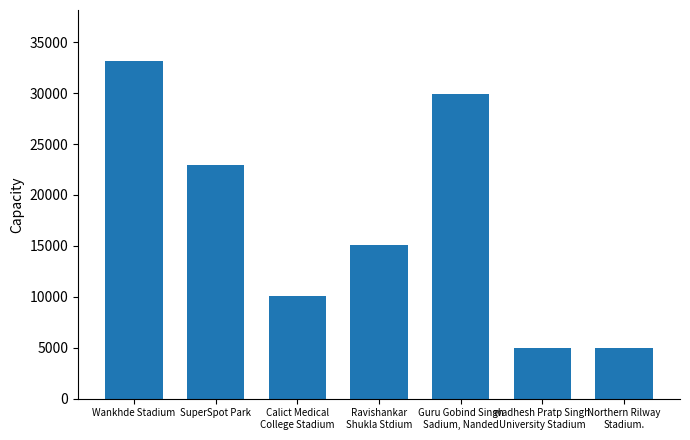

What is the change in value from Wankhde Stadium to SuperSpot Park?

-10252.7